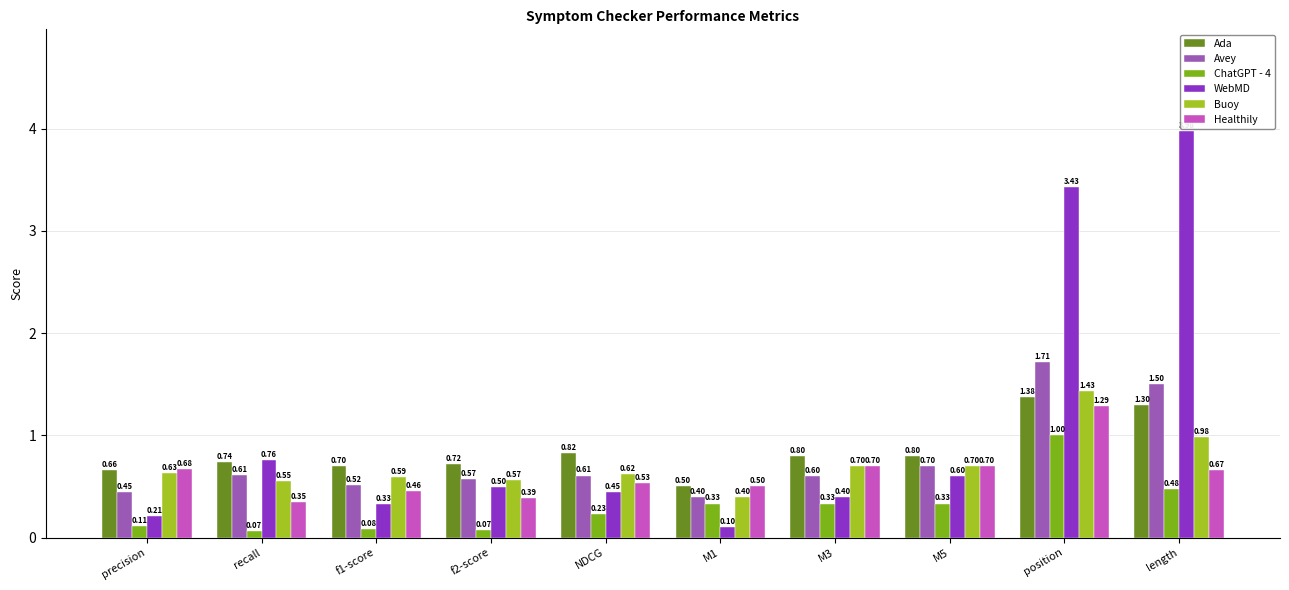

How many bars are there in each group?

6